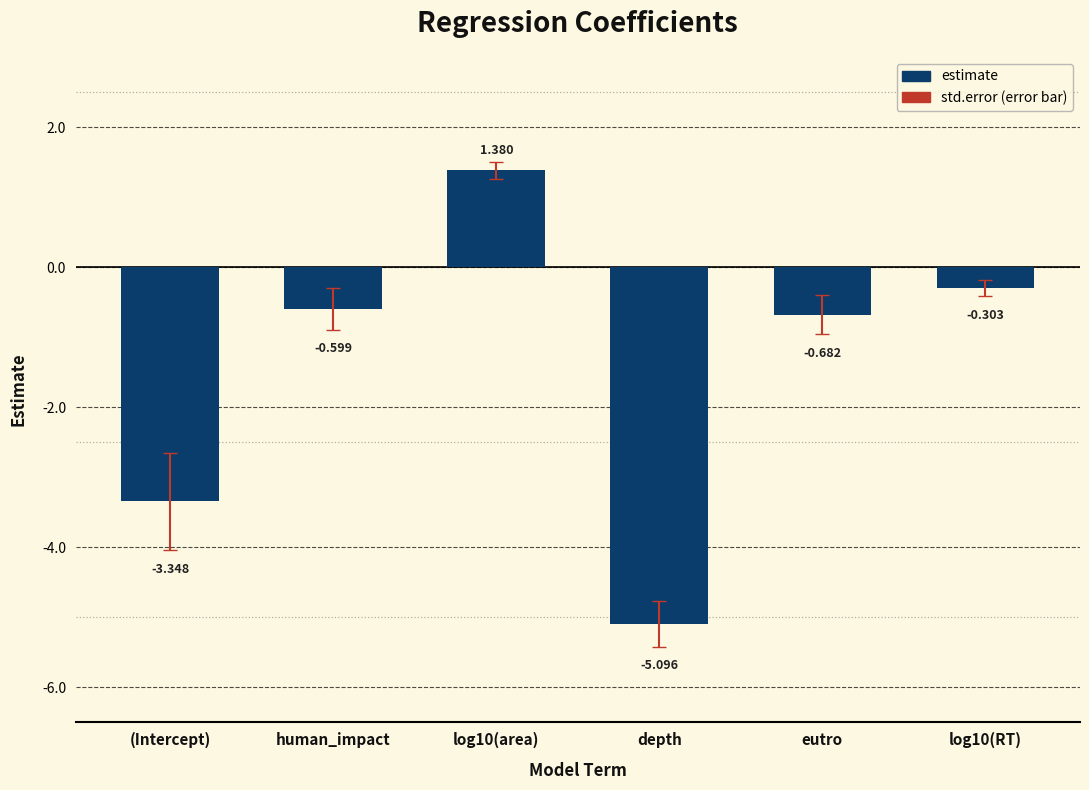

How many positive values are there?

1